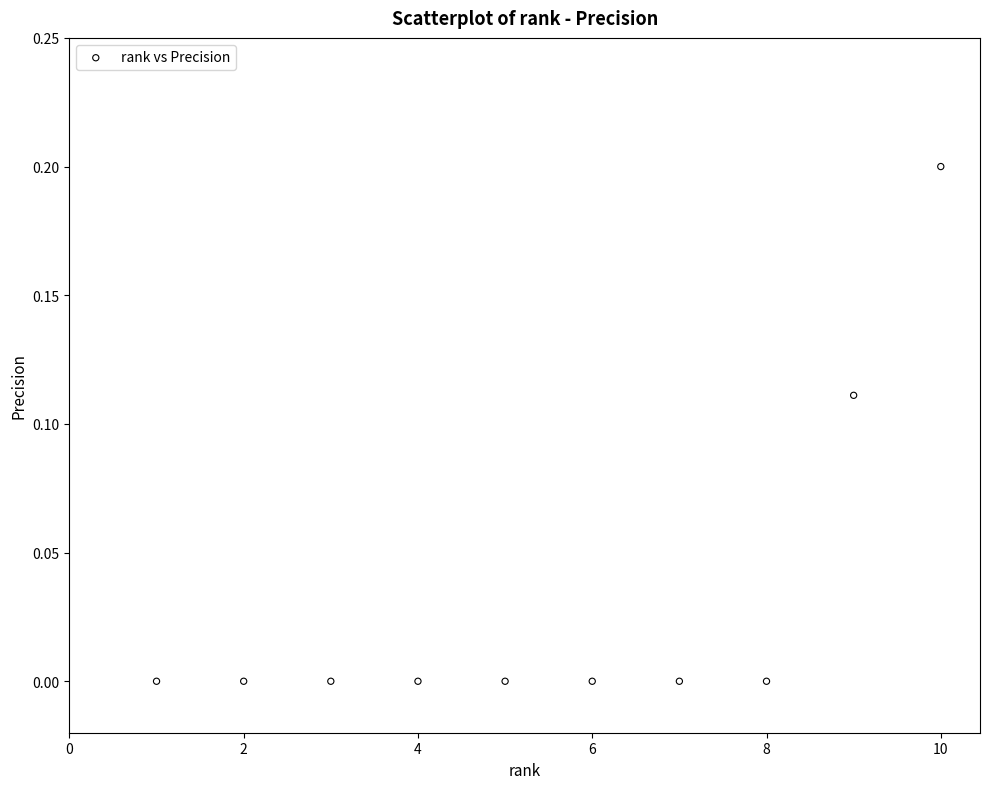

What is the average X value?

5.5